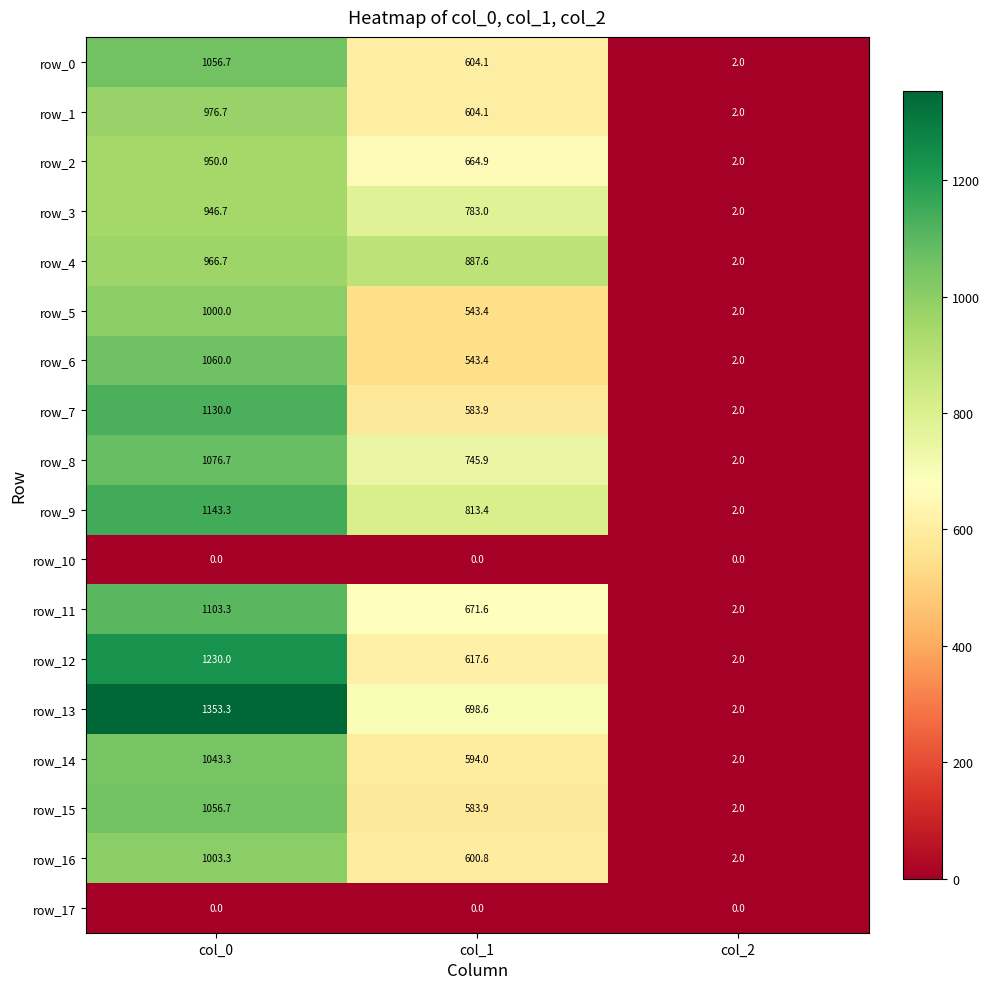

Which series has the largest range (max minus min)?

row_13